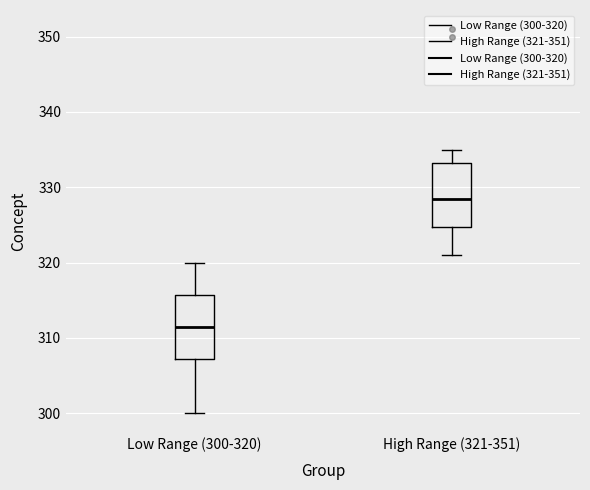

Reading left to right, read every box against the y-axis: the position of its median line, the range the box covers, and the ends of its whiskers. The values are not printed on the chart, so give them approximately, as read against the axis.

Low Range (300-320): median 312, box 307 to 316, whiskers 300 to 320
High Range (321-351): median 329, box 325 to 333, whiskers 321 to 335